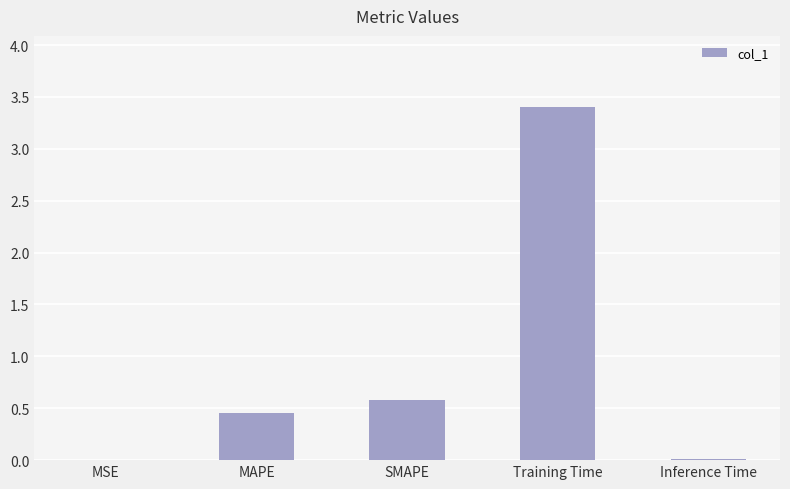

At which category does the chart reach its peak across all series?

Training Time